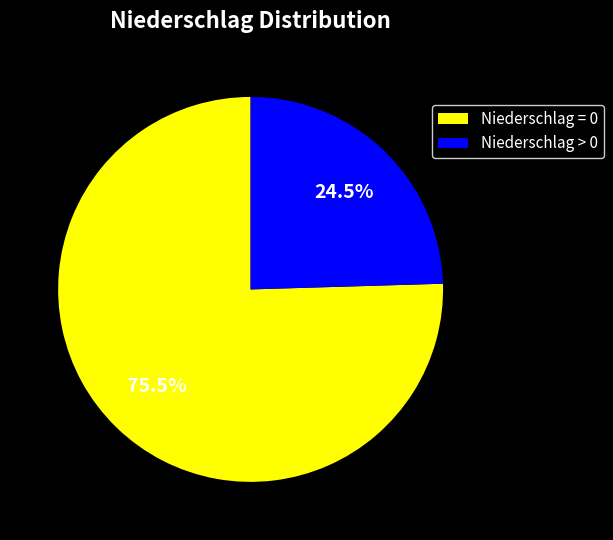

Which has a higher value, Niederschlag = 0 or Niederschlag > 0?

Niederschlag = 0